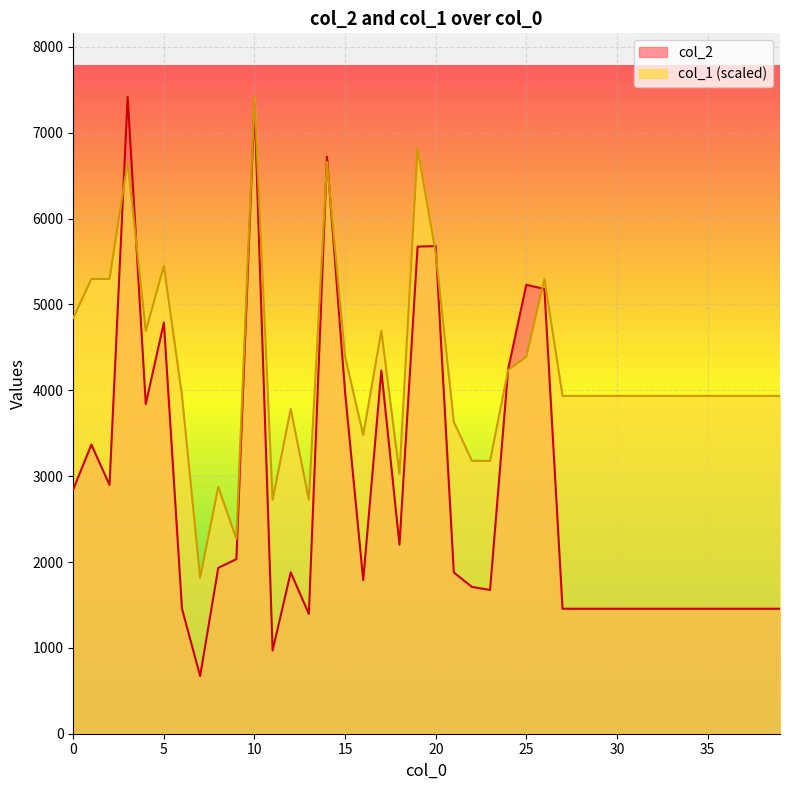

Reading right to left, transcribe all the data shown in this chart.

col_2: 1456.0	1456.0	1456.0	1456.0	1456.0	1456.0	1456.0	1456.0	1456.0	1456.0	1456.0	1456.0	1456.0	5182.0	5229.0	4249.0	1675.0	1710.0	1878.0	5680.0	5674.0	2202.0	4230.0	1790.0	3978.0	6721.0	1396.0	1880.0	970.0	7335.0	2034.0	1932.0	672.0	1456.0	4790.0	3840.0	7417.0	2898.0	3368.0	2848.0
col_1: 3935.6	3935.6	3935.6	3935.6	3935.6	3935.6	3935.6	3935.6	3935.6	3935.6	3935.6	3935.6	3935.6	5297.9	4389.7	4238.3	3178.7	3178.7	3632.8	5600.6	6811.5	3027.3	4692.4	3481.4	4389.7	6660.2	2724.6	3784.2	2724.6	7417.0	2270.5	2876.0	1816.4	3935.6	5449.2	4692.4	6660.2	5297.9	5297.9	4843.8